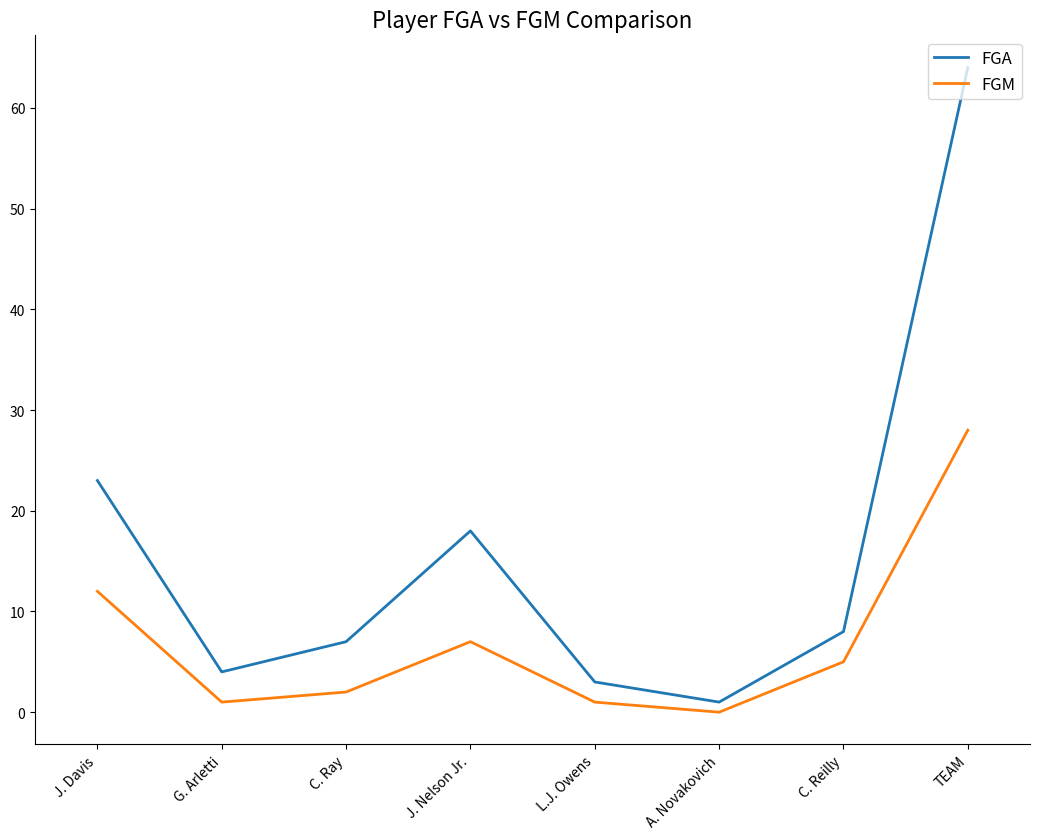

True or false: FGA has a value of 90 at TEAM.

False